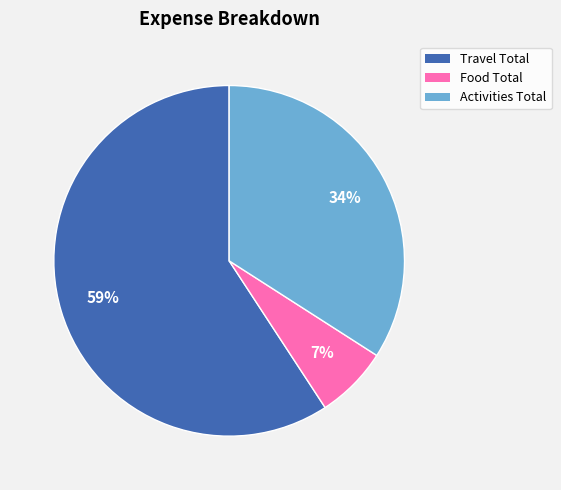

True or false: Activities Total accounts for 34% of the total.

True